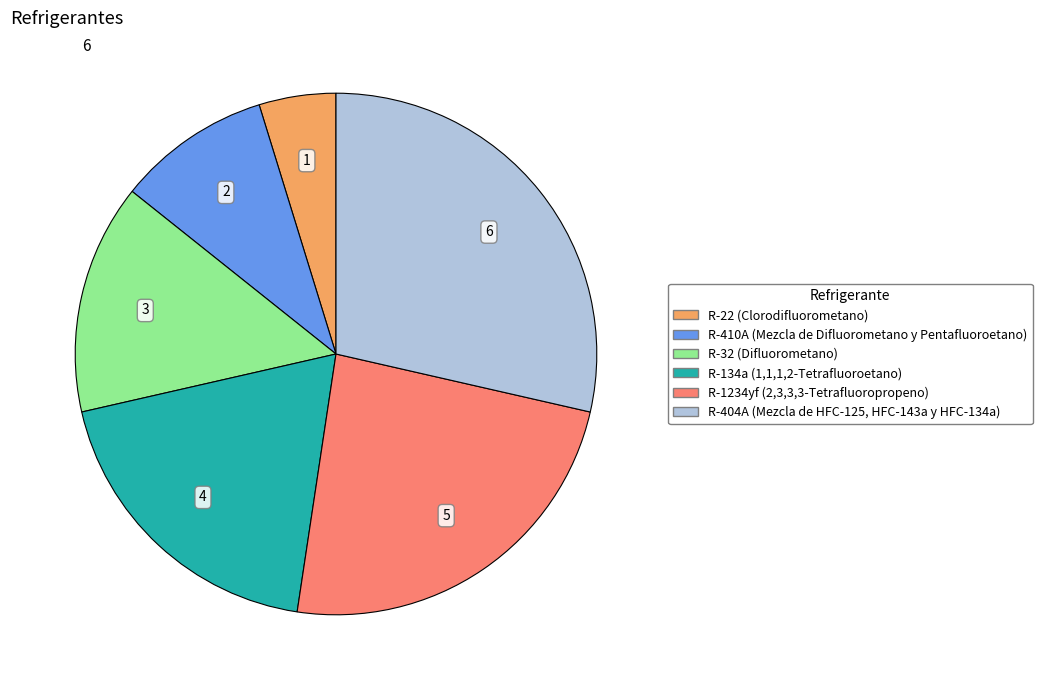

Rank the categories by value from highest to lowest.

R-404A (Mezcla de HFC-125, HFC-143a y HFC-134a), R-1234yf (2,3,3,3-Tetrafluoropropeno), R-134a (1,1,1,2-Tetrafluoroetano), R-32 (Difluorometano), R-410A (Mezcla de Difluorometano y Pentafluoroetano), R-22 (Clorodifluorometano)